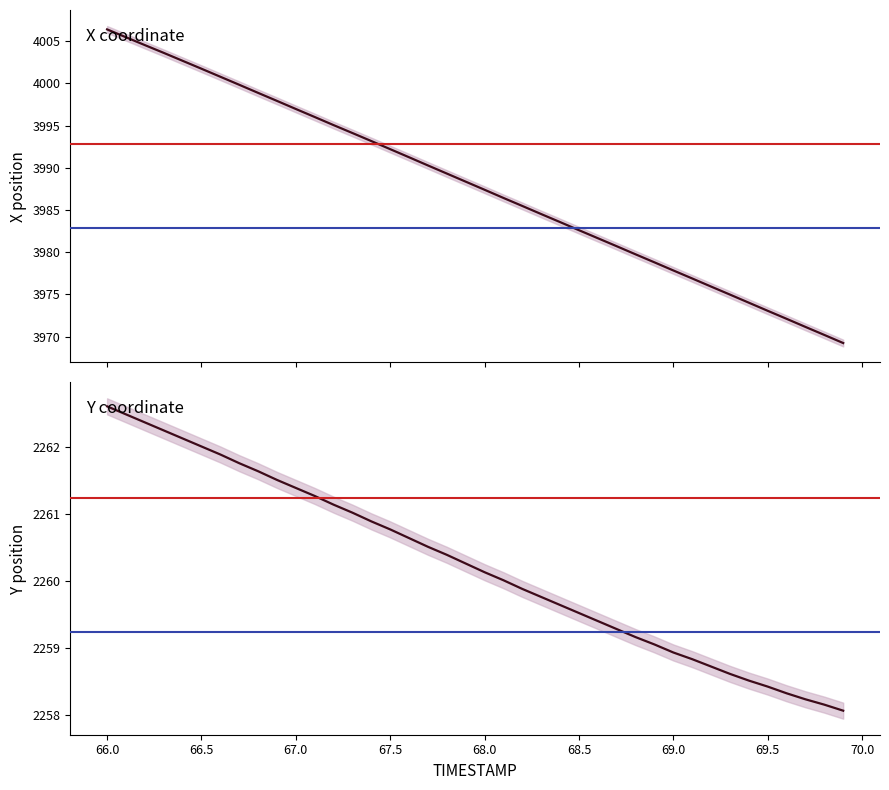

How many values in the Y series exceed 2260?

22